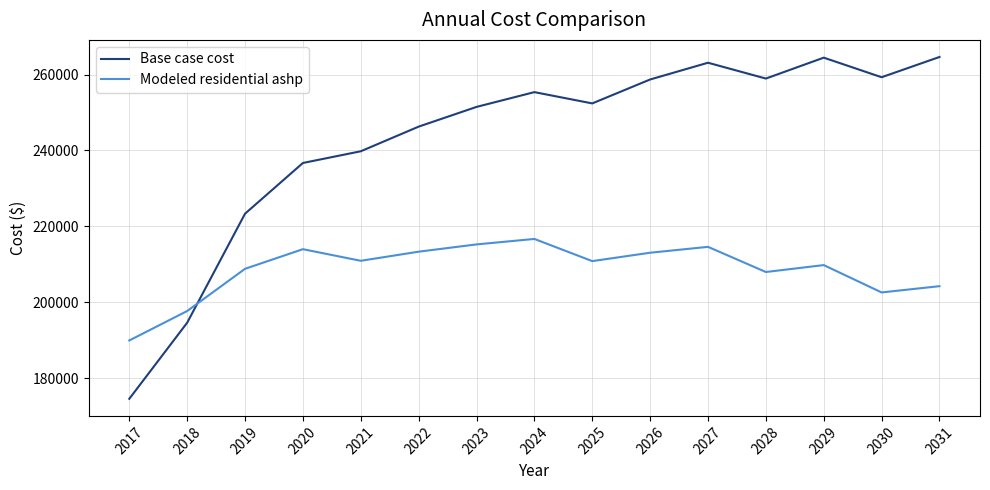

What is the sum of the Modeled residential ashp values at 2031 and 2018?

401900.7